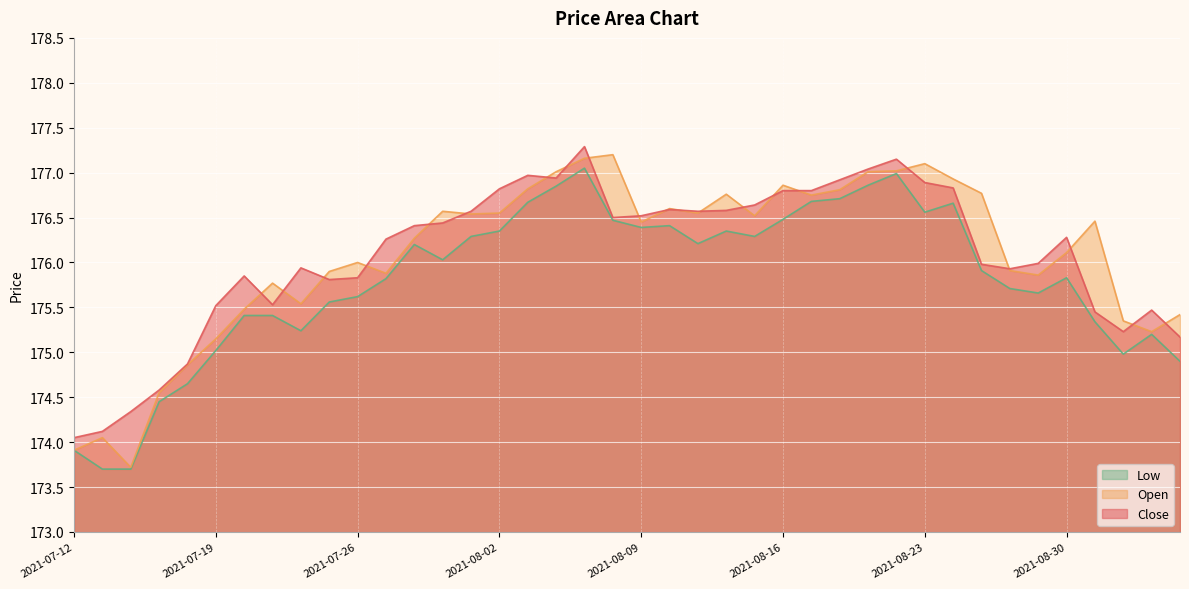

How many data points in Open are less than 176?

16